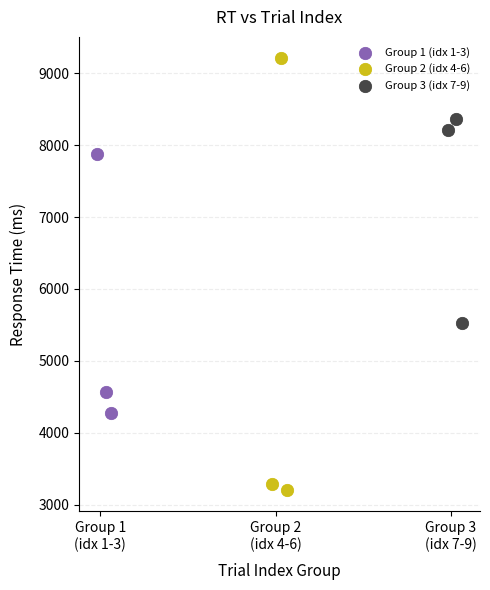

Which series has the largest Y range (max minus min)?

Group 2 (idx 4-6)